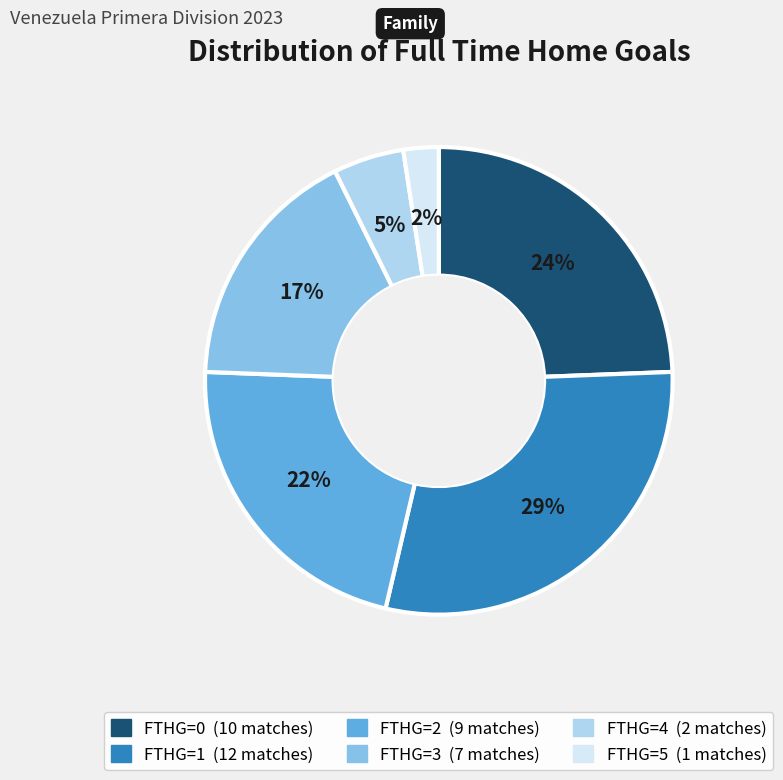

To the nearest percent, what is the average slice percentage?

17%